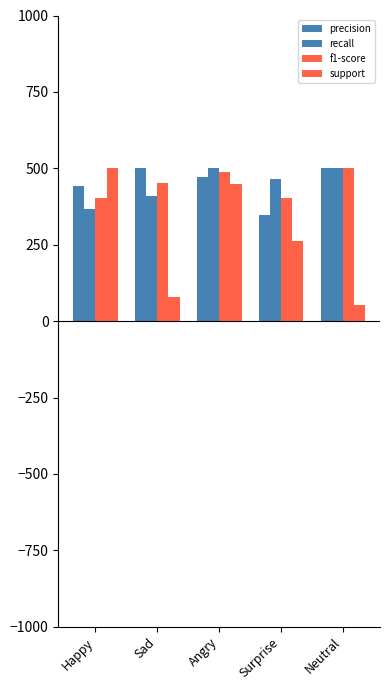

Does the chart contain stacked bars?

No